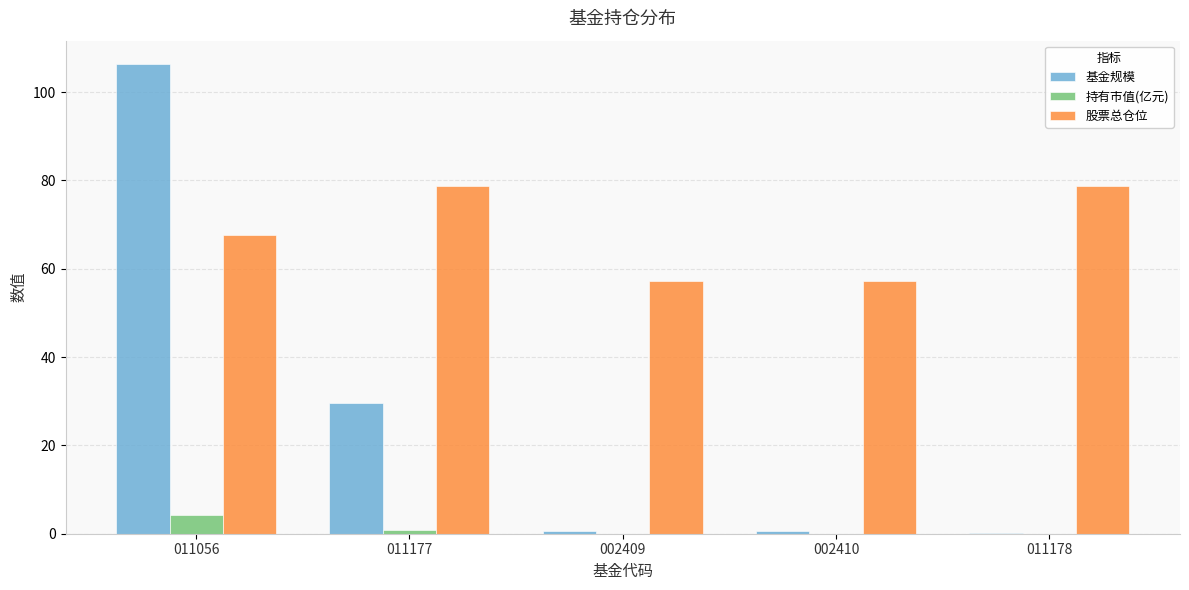

Which series changed the most between 011056 and 002410?

基金规模